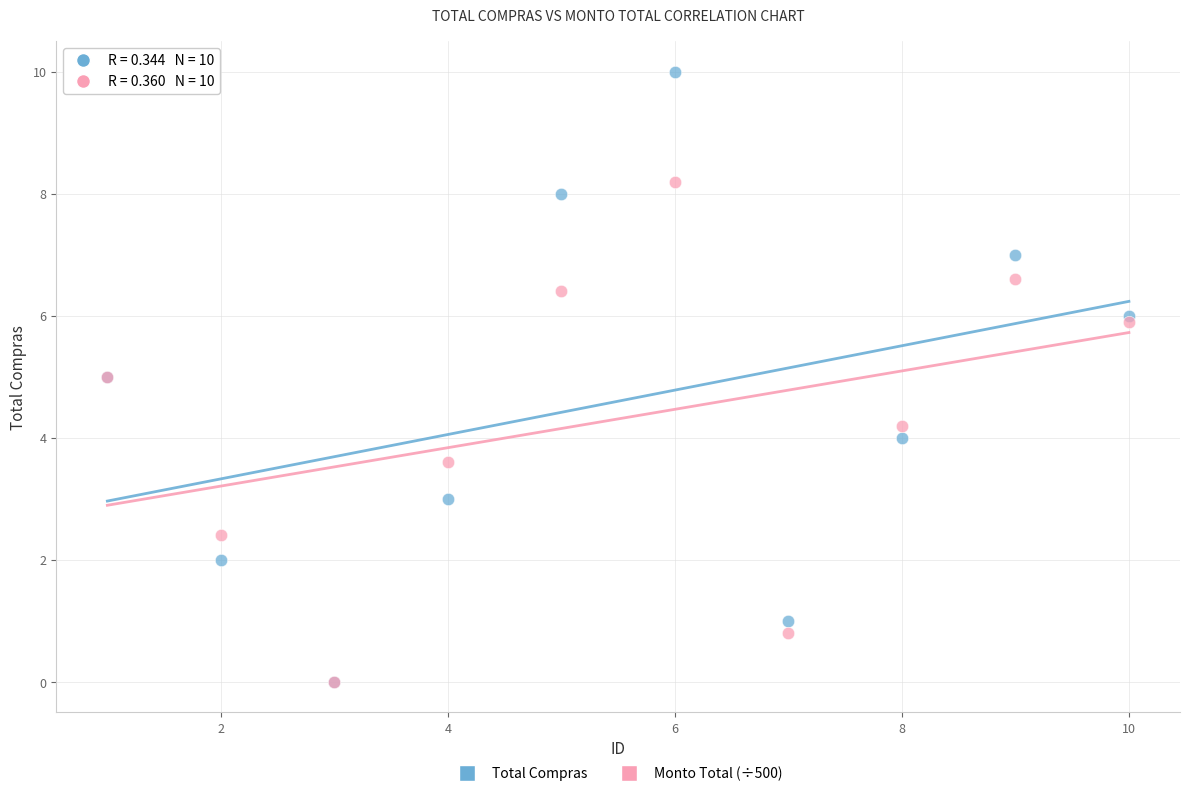

Which series has the largest Y range (max minus min)?

Total Compras